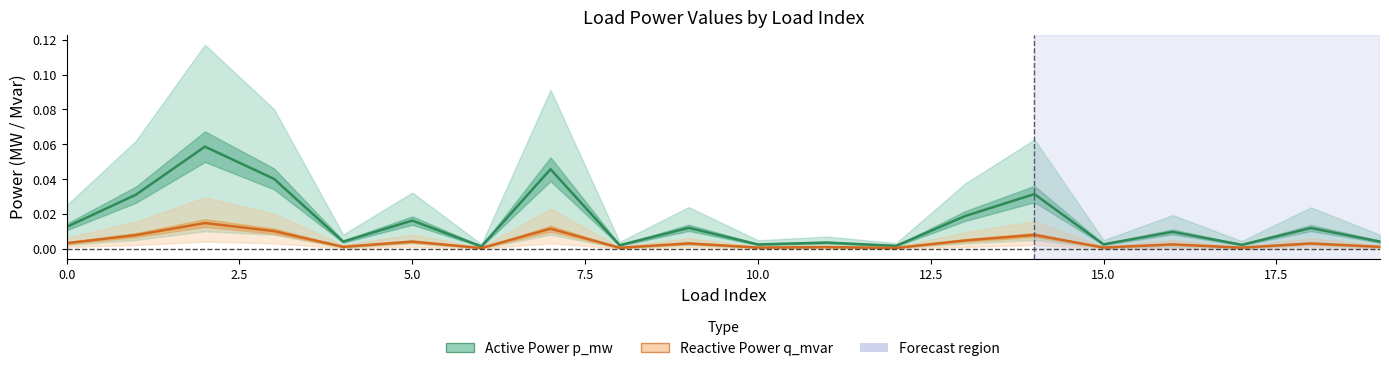

Rank the series by their average value, from lowest to highest.

Reactive Power (q_mvar), Active Power (p_mw)